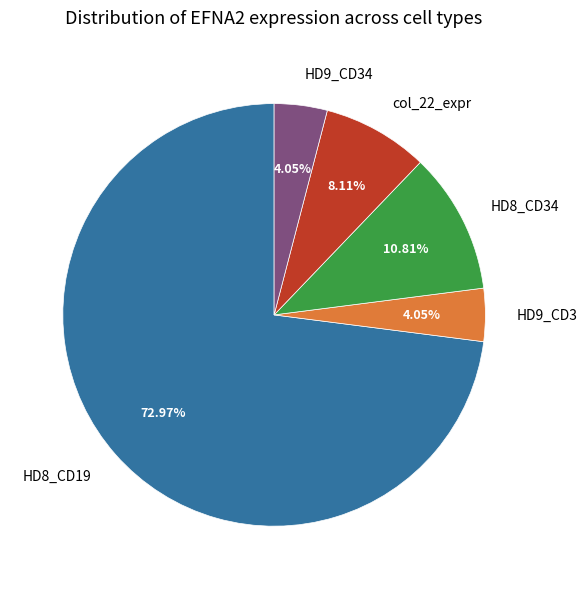

Do HD9_CD34 and HD8_CD34 together represent more than half of the pie?

No